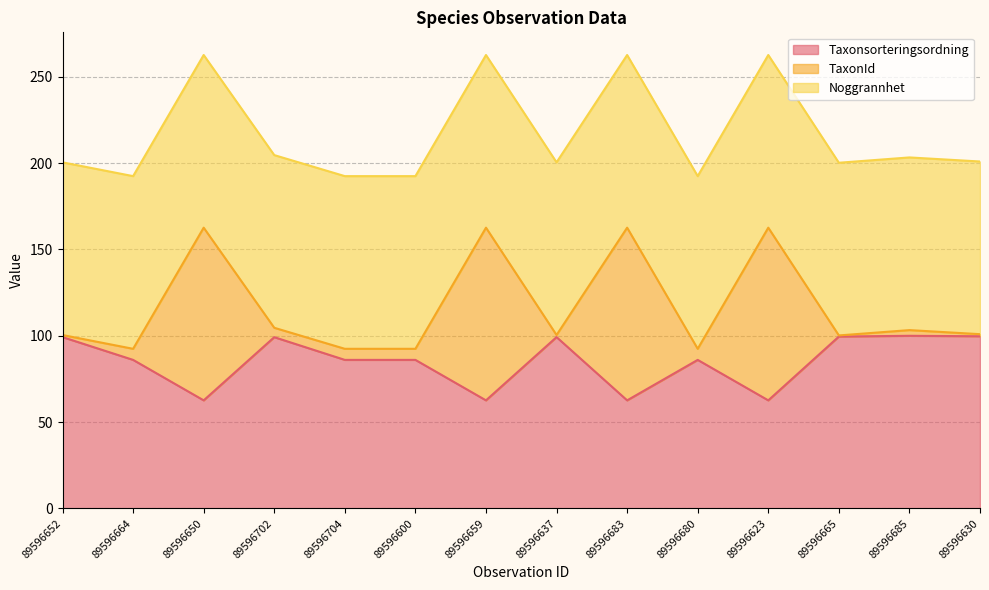

What is the label of the 8th point from the left?

89596637